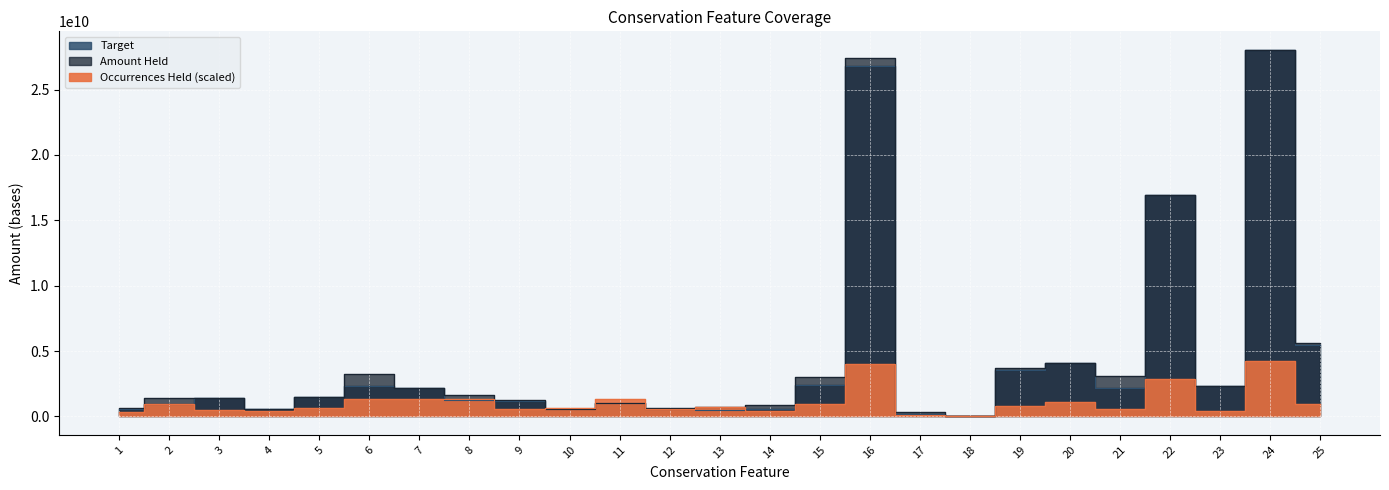

At which label is Occurrences Held closest to 2135455401?

22